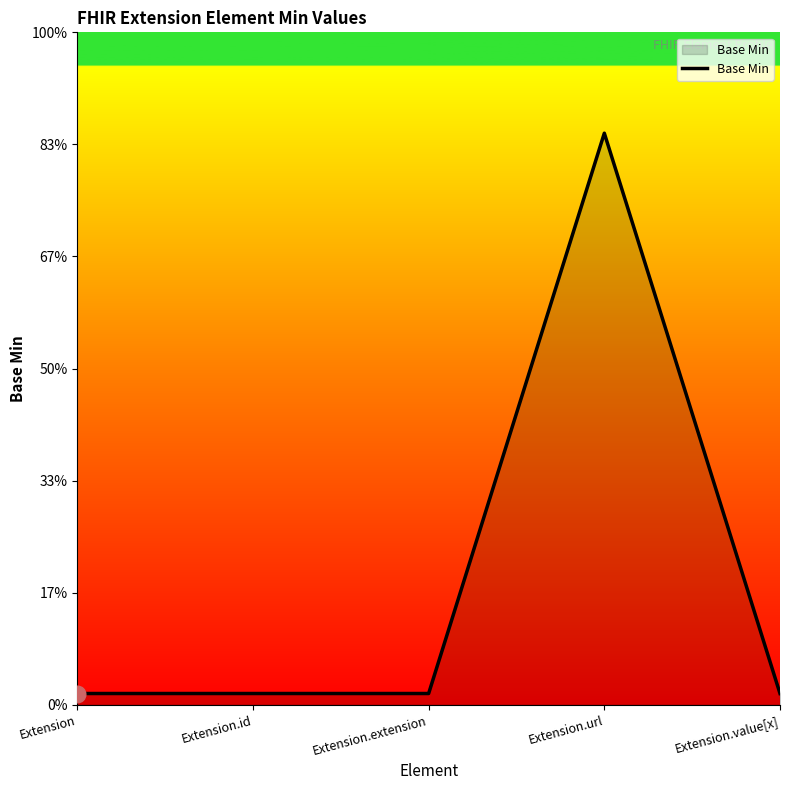

Does the chart display data point markers on the line(s)?

No